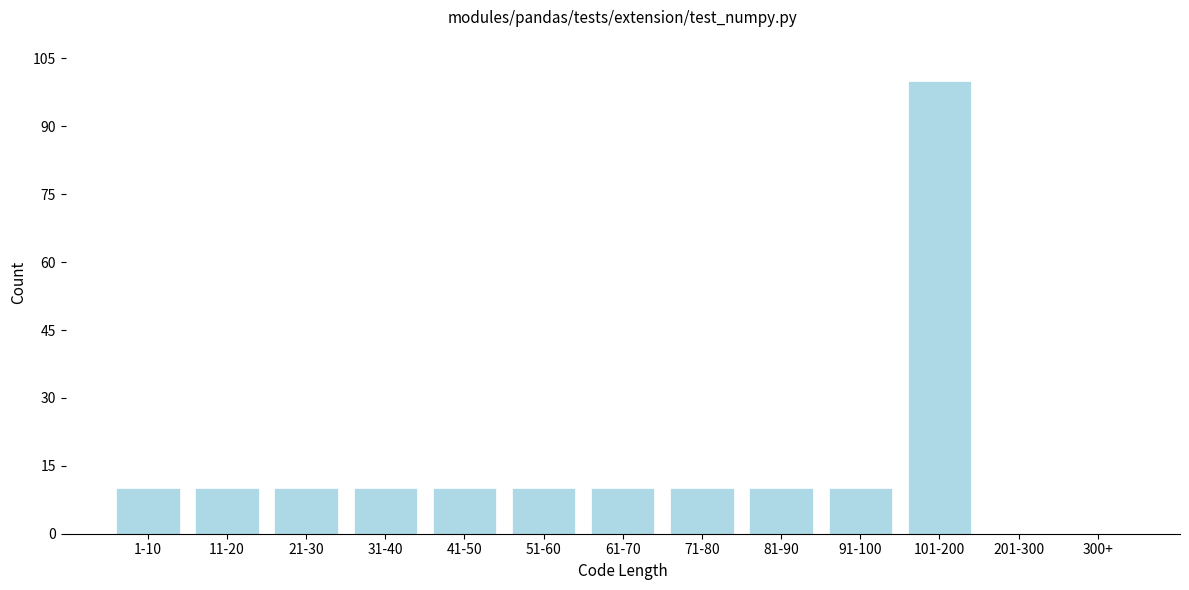

Reading left to right, extract all data points from this chart.

1-10=10	11-20=10	21-30=10	31-40=10	41-50=10	51-60=10	61-70=10	71-80=10	81-90=10	91-100=10	101-200=100	201-300=0	300+=0